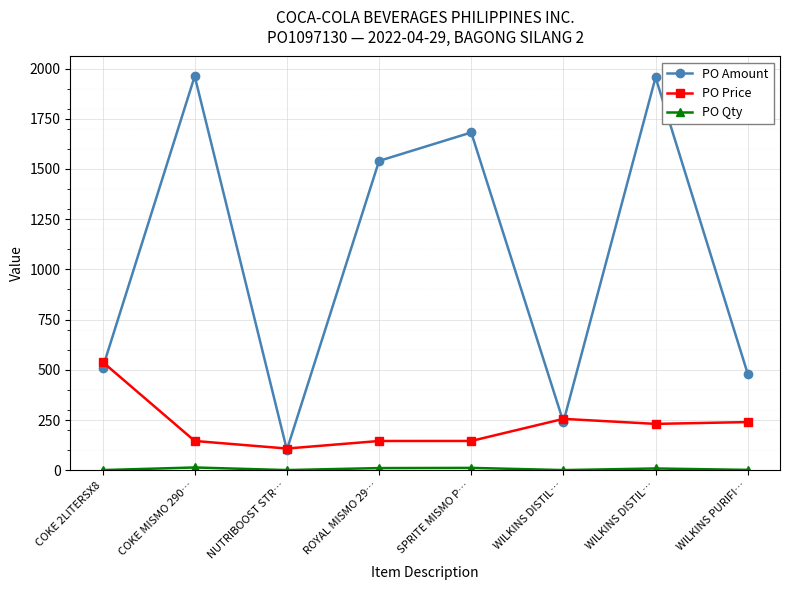

Rank the series by their average value, from highest to lowest.

PO Amount, PO Price, PO Qty